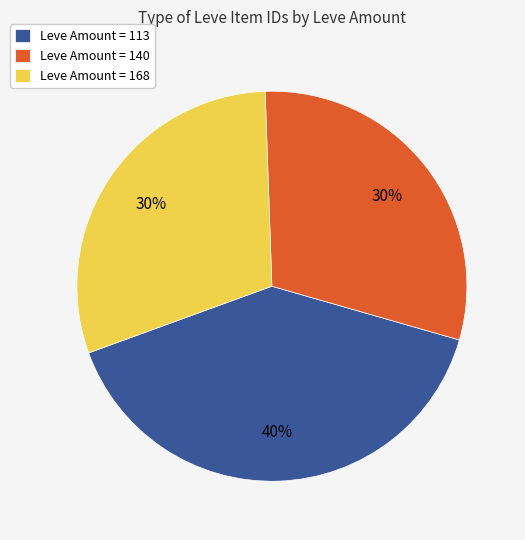

Approximately how many times larger is the value at Leve Amount = 113 compared to Leve Amount = 140?

1.3